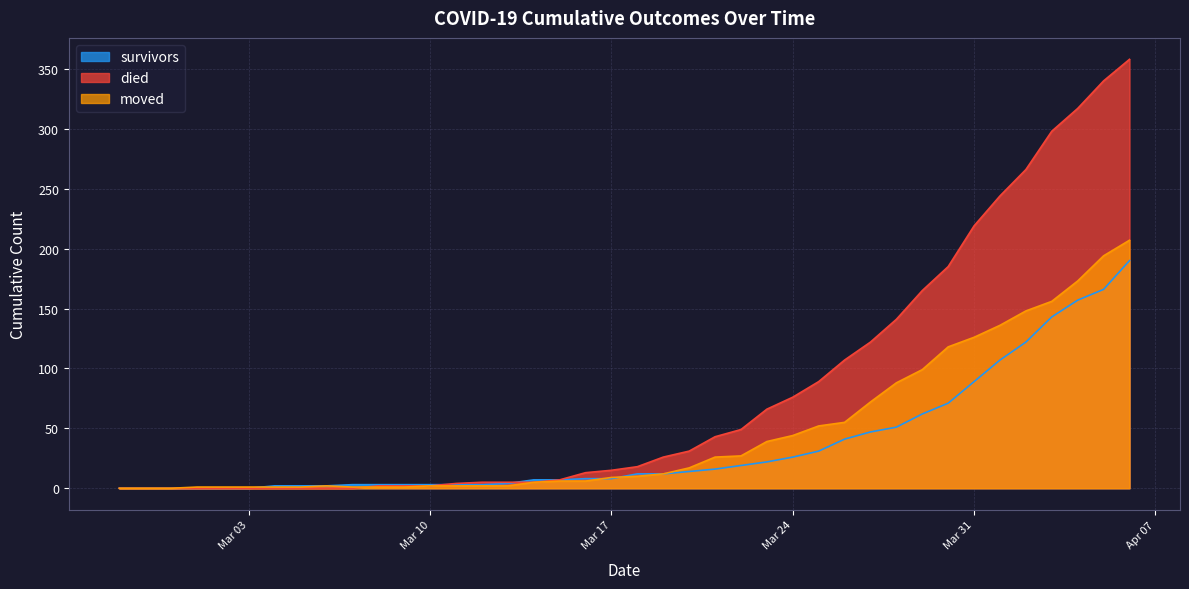

At which category does the chart reach its minimum across all series?

2020-02-27